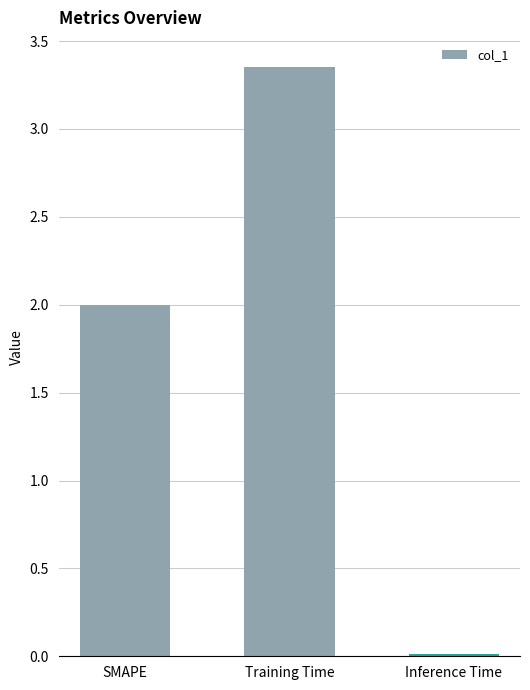

What is the sum of all values?

5.4